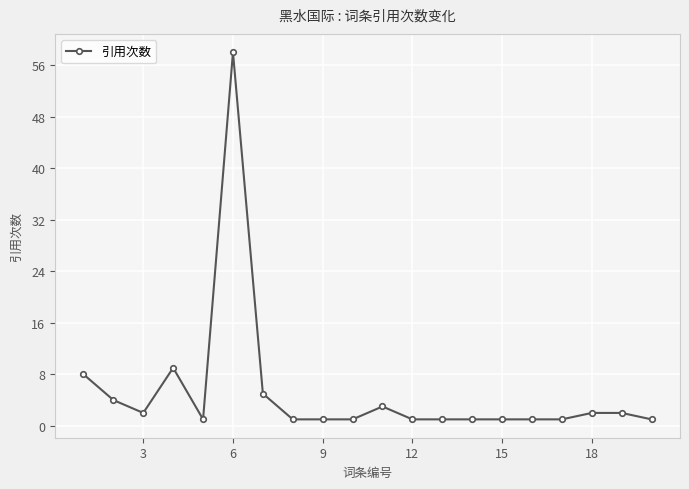

Reading left to right, what are all the values shown in this chart?

8	4	2	9	1	58	5	1	1	1	3	1	1	1	1	1	1	2	2	1